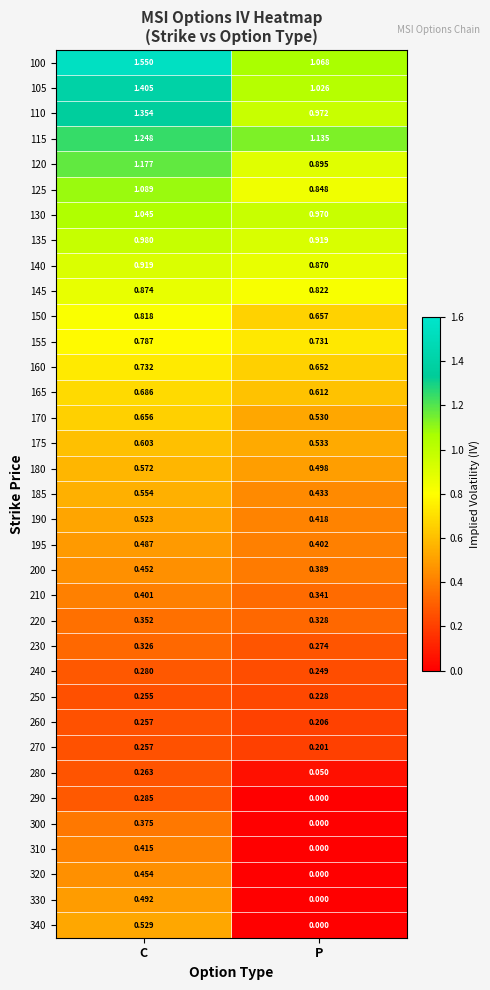

At which label is 190 closest to 0?

P